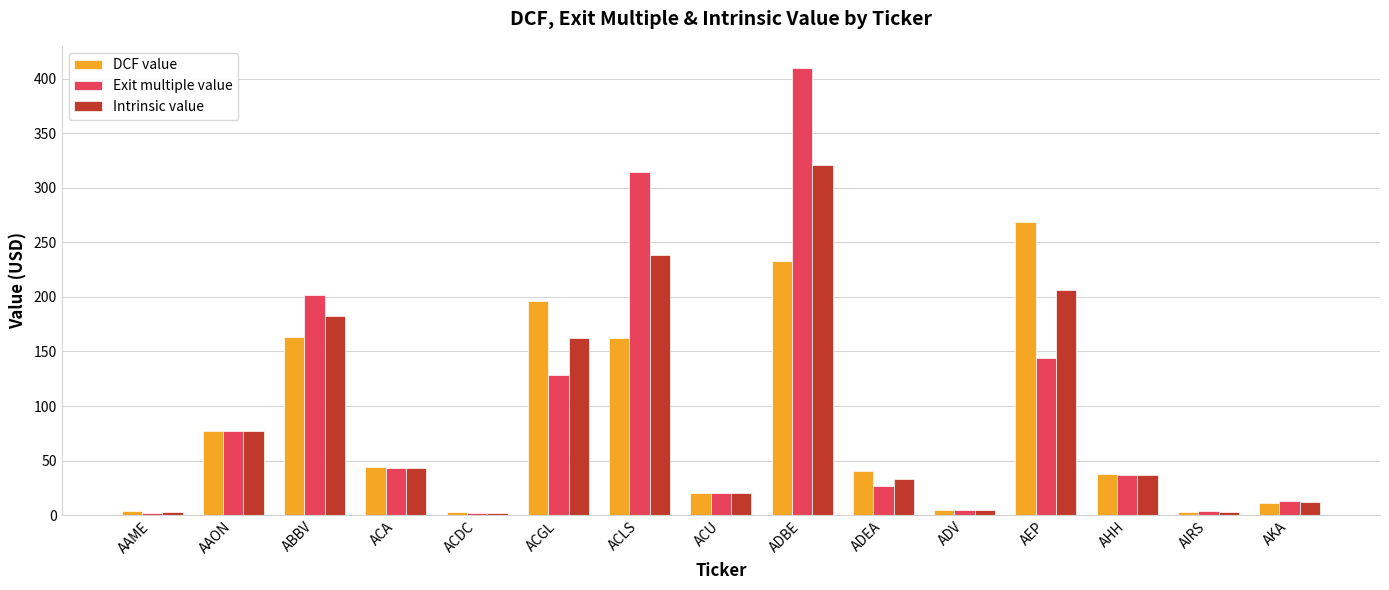

Does the chart contain any negative values?

No